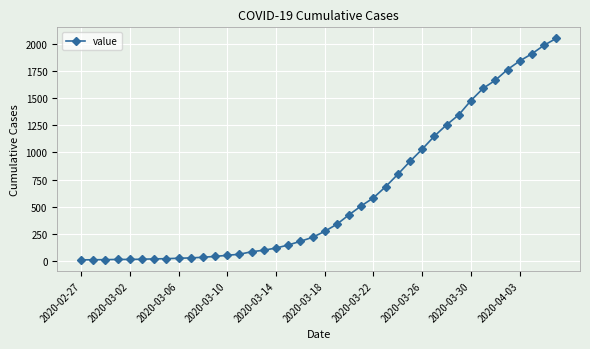

What is the maximum value shown in the chart?

2052